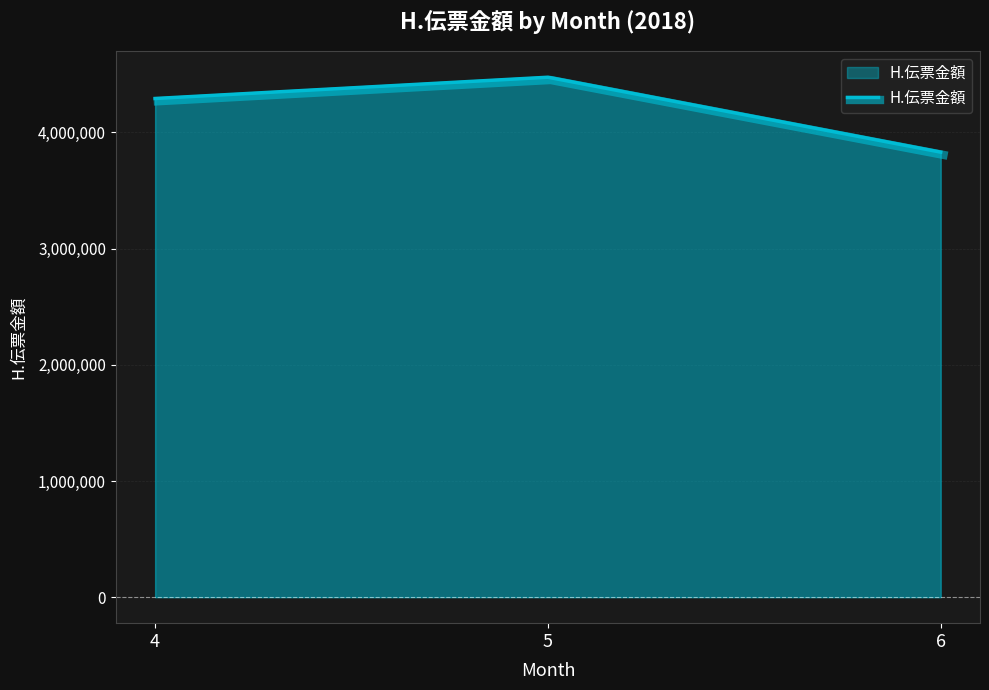

Which category has the lowest value across all series?

6